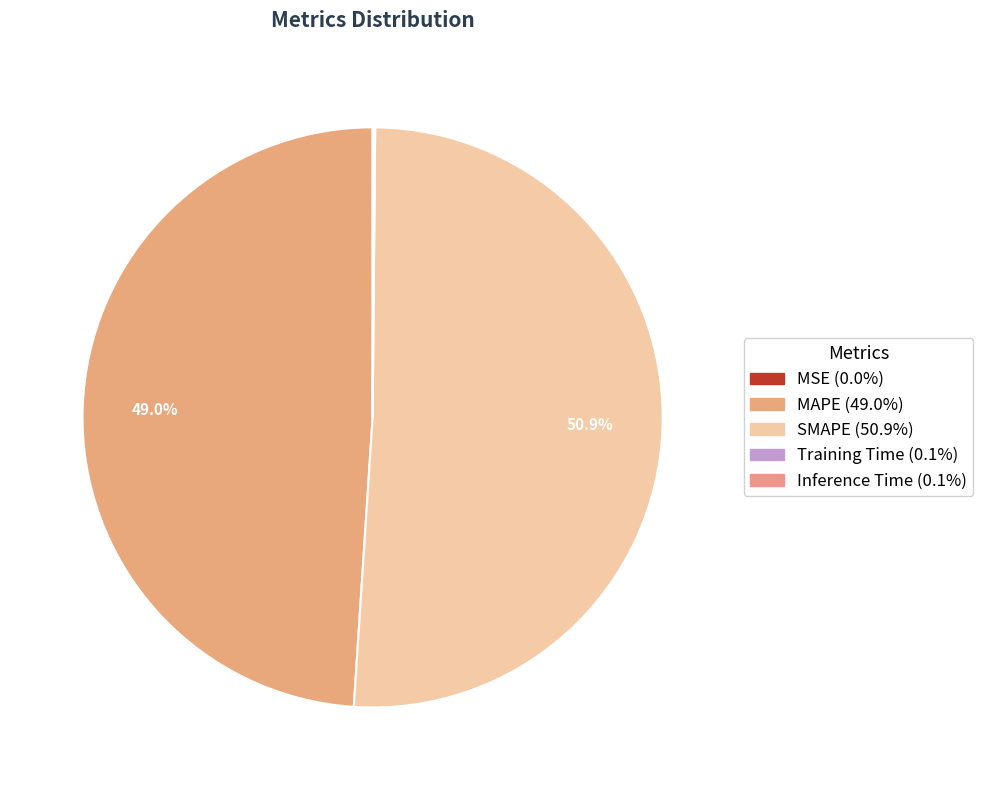

The SMAPE slice represents 60% of the pie. True or false?

False